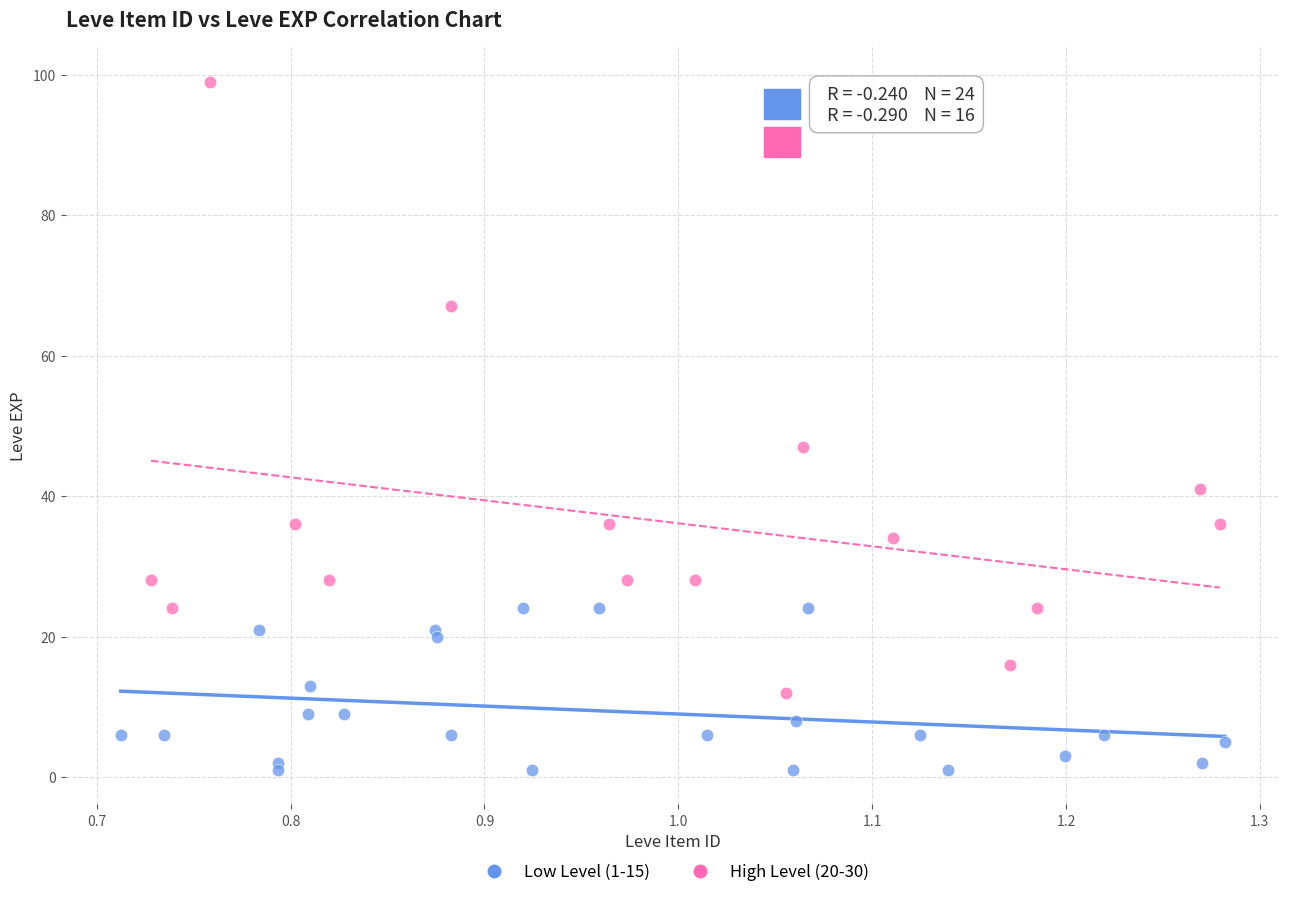

Which series reaches the minimum Y coordinate?

Low Level (1-15)